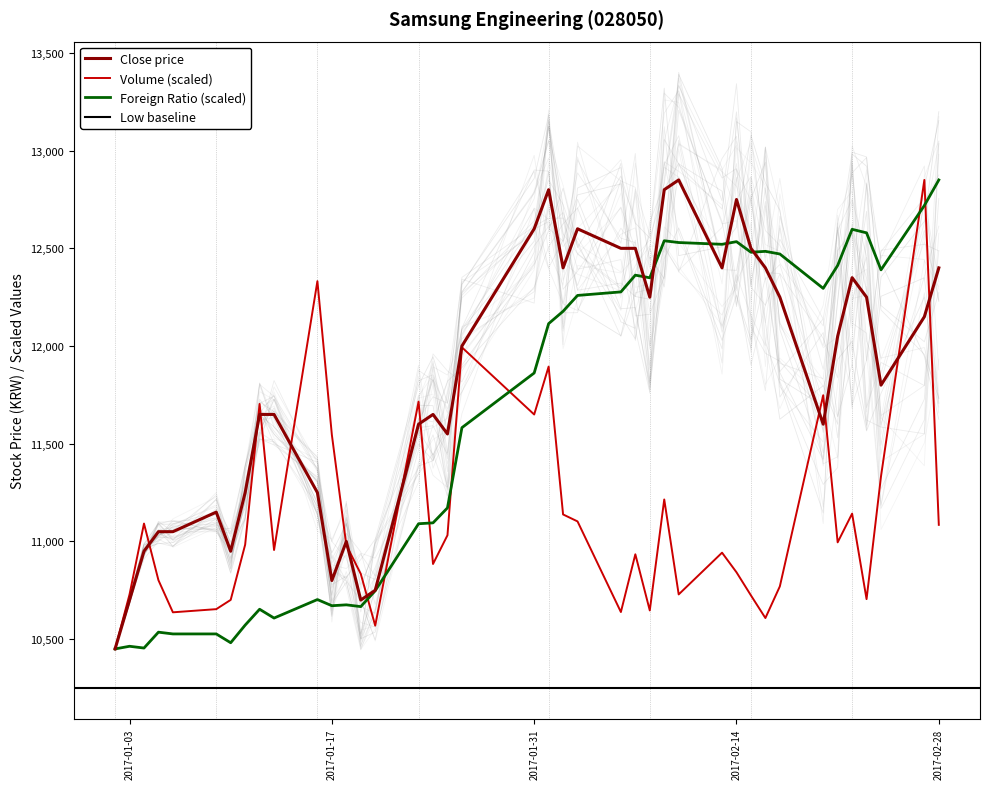

What is the label of the 29th point from the left?

2017-02-13